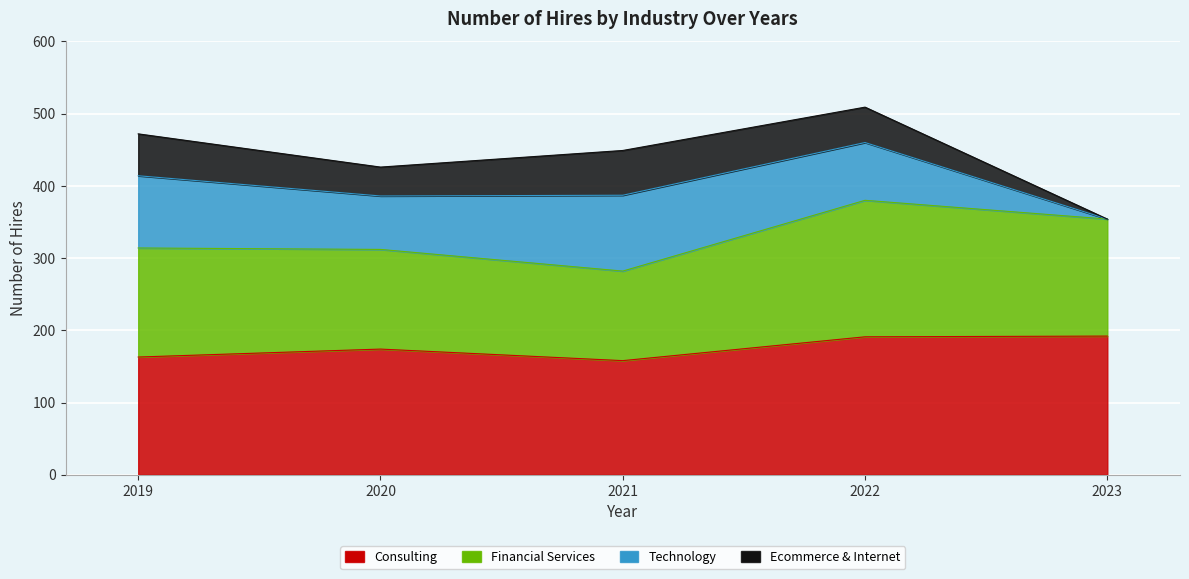

Reading right to left, transcribe all the data shown in this chart.

Consulting: 192	191	158	174	163
Financial Services: 162	189	124	138	151
Technology: 0	80	105	74	100
Ecommerce & Internet: 0	49	62	40	58